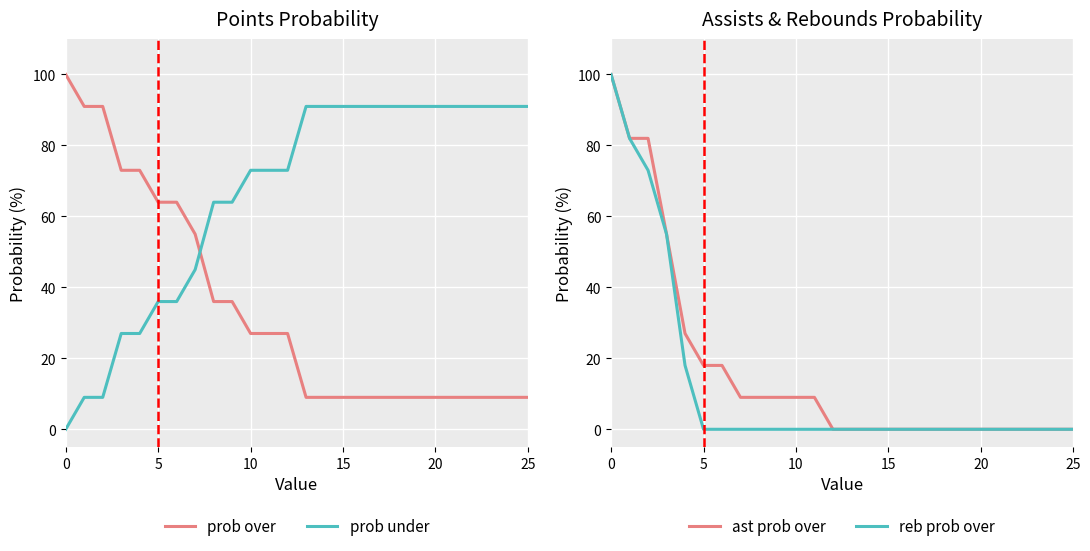

How many data points does each series have?

26